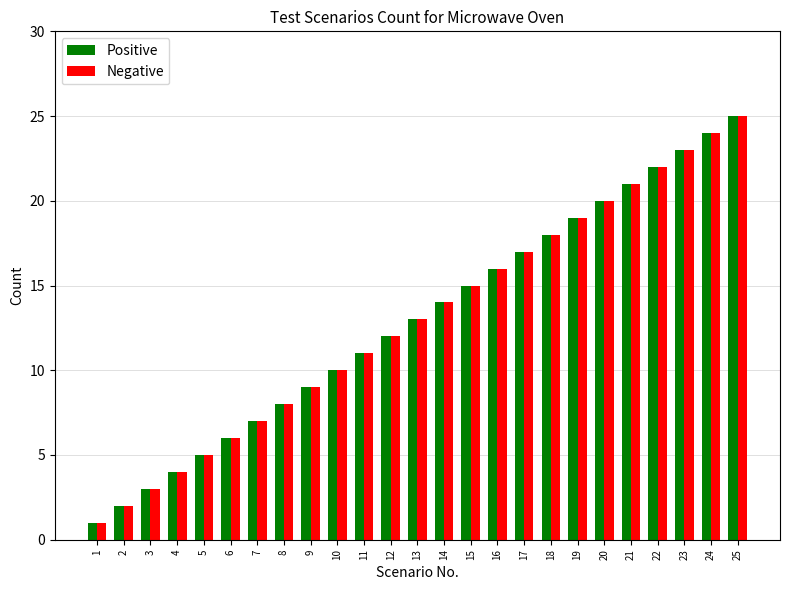

At which label is Positive closest to 13?

13